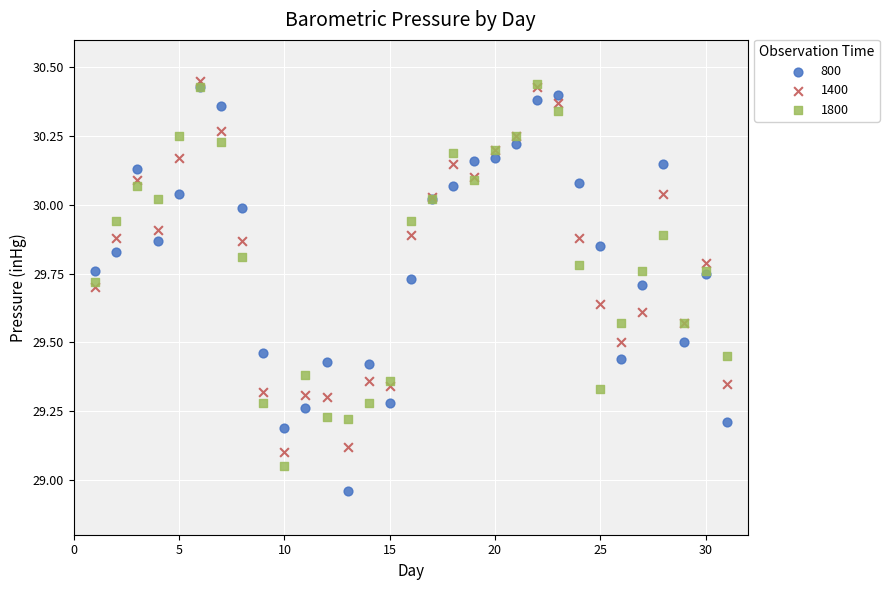

What are all the series names shown in the legend?

800, 1400, 1800